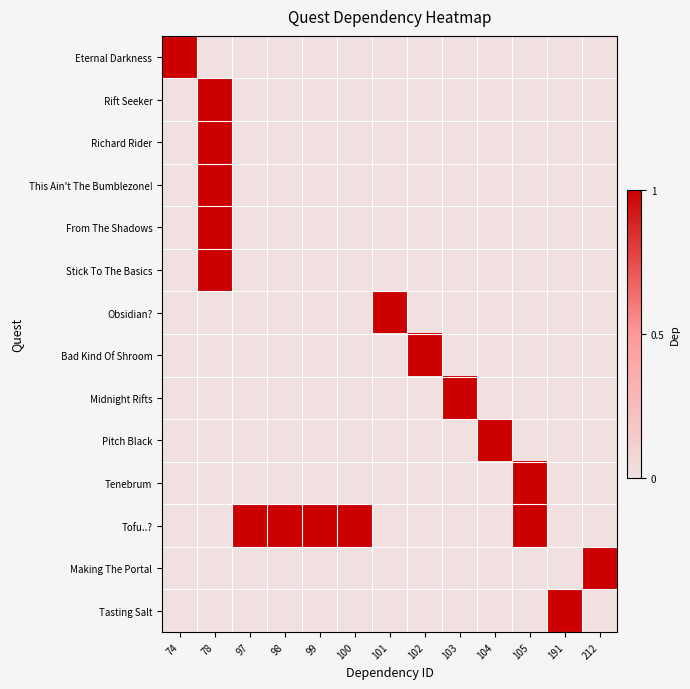

Which series has the largest total across all categories?

Tofu..?